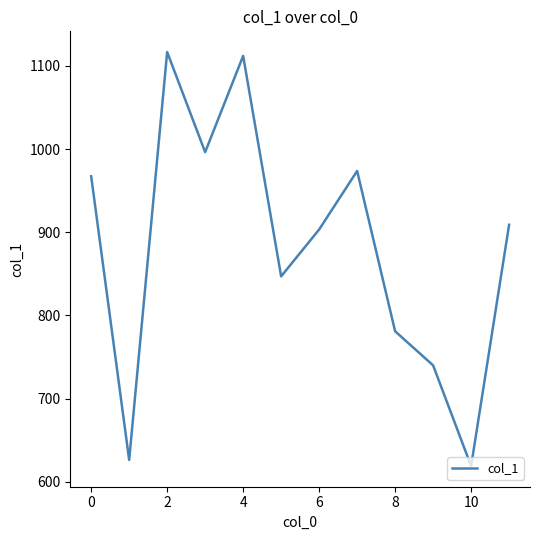

How many series are shown in this chart?

1